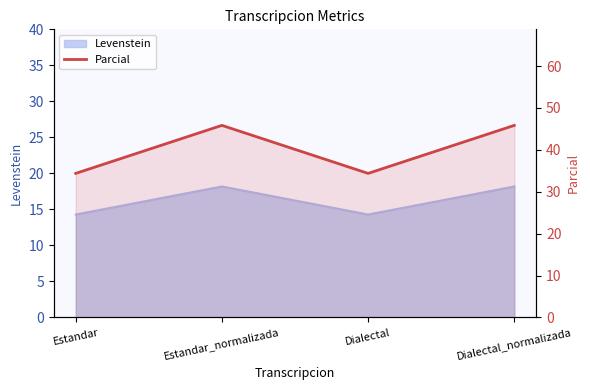

What is the label of the 4th point from the left?

Dialectal_normalizada